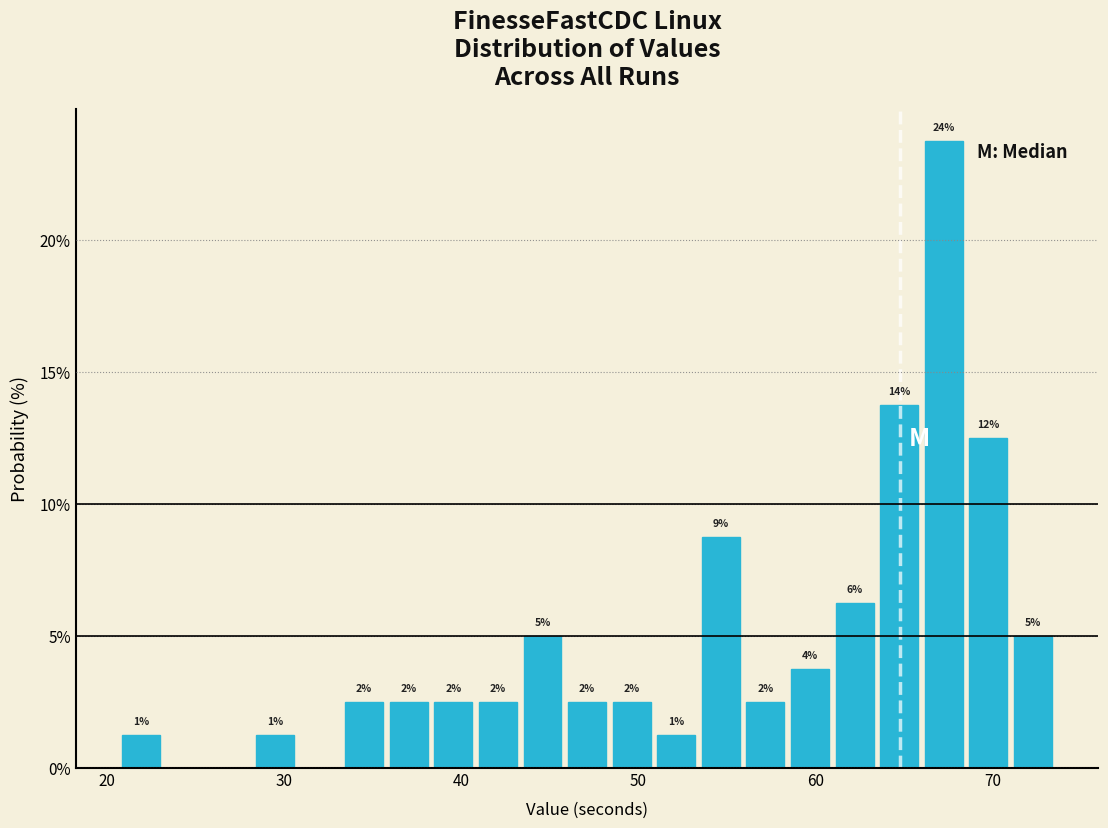

Read against the x-axis, roughly where is the centre of the tallest bar?

67